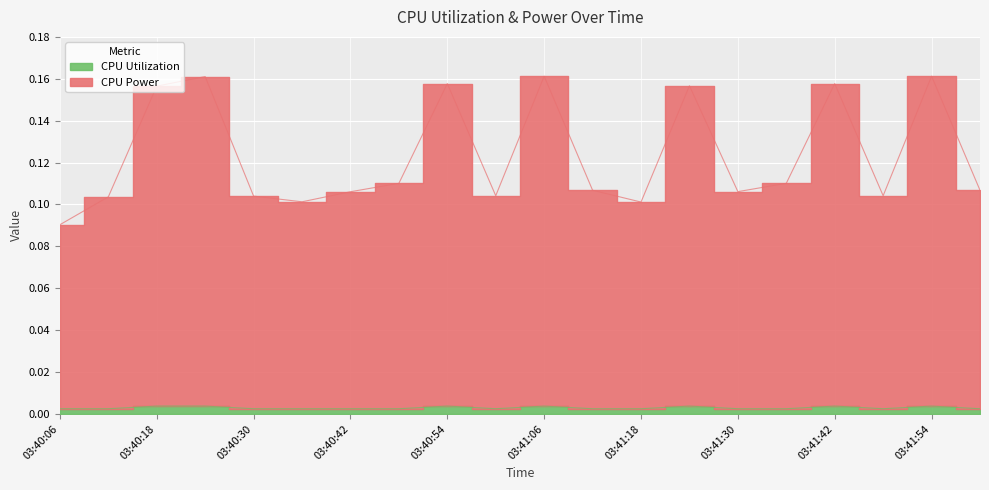

Reading left to right, list all the values displayed in this chart.

CPU Power: 0.1	0.1	0.2	0.2	0.1	0.1	0.1	0.1	0.2	0.1	0.2	0.1	0.1	0.2	0.1	0.1	0.2	0.1	0.2	0.1
CPU Utilization: 0.0	0.0	0.0	0.0	0.0	0.0	0.0	0.0	0.0	0.0	0.0	0.0	0.0	0.0	0.0	0.0	0.0	0.0	0.0	0.0